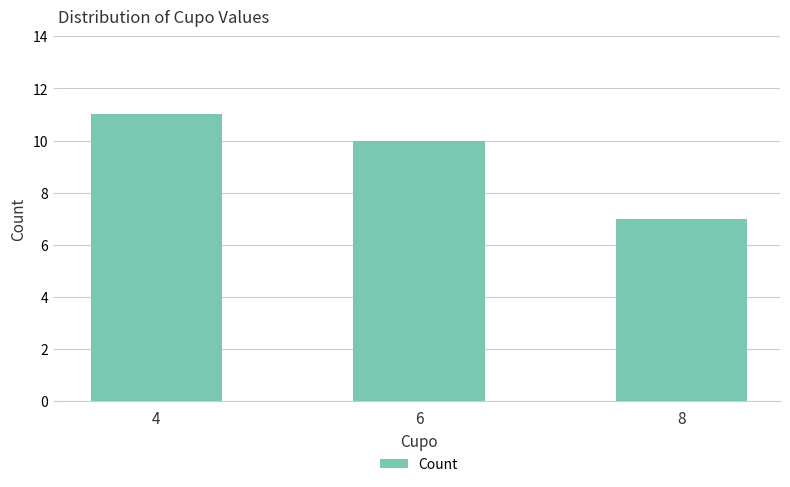

At which label is the value closest to 9?

6